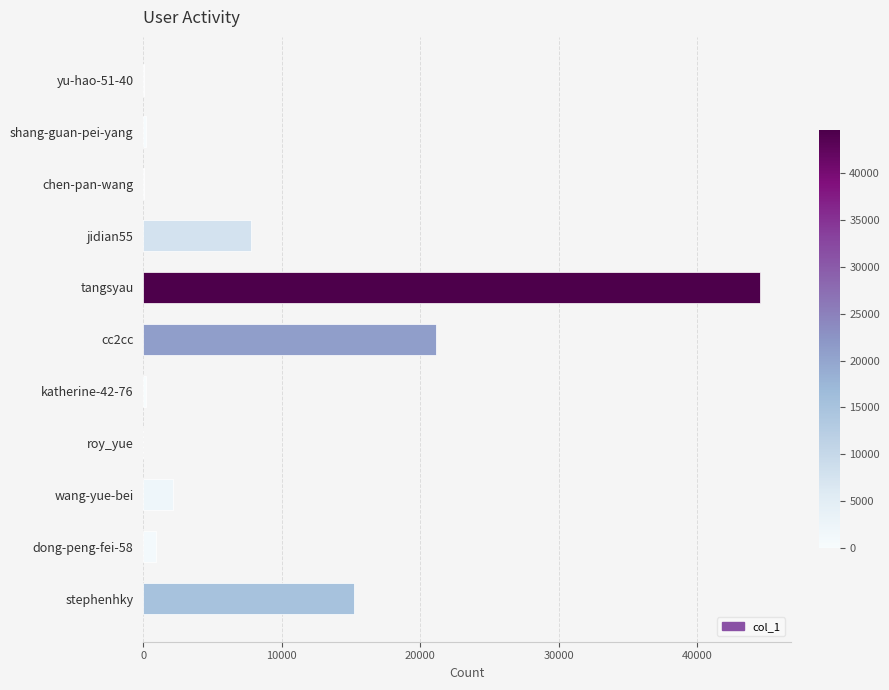

How many series are shown in this chart?

1